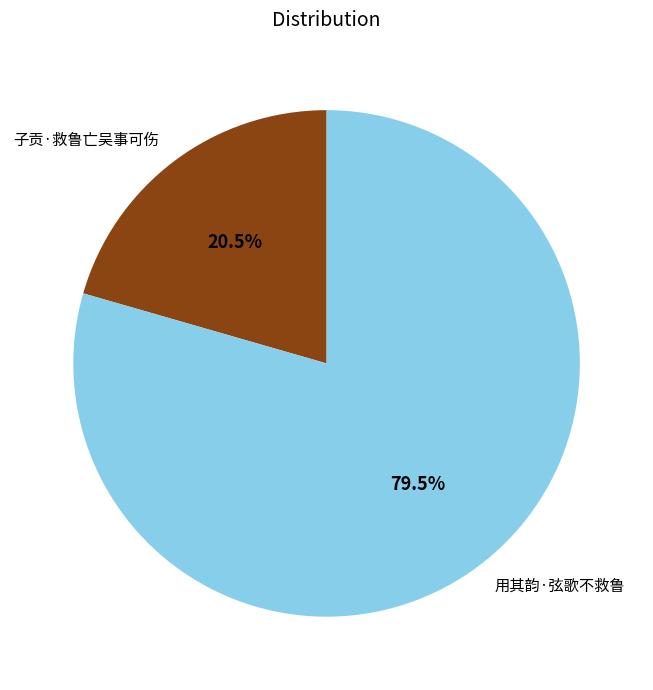

How many segments does this pie chart have?

2